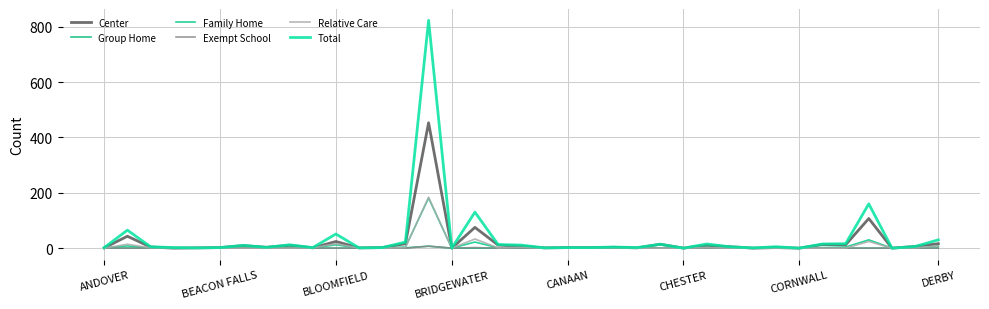

How many series are shown in this chart?

6